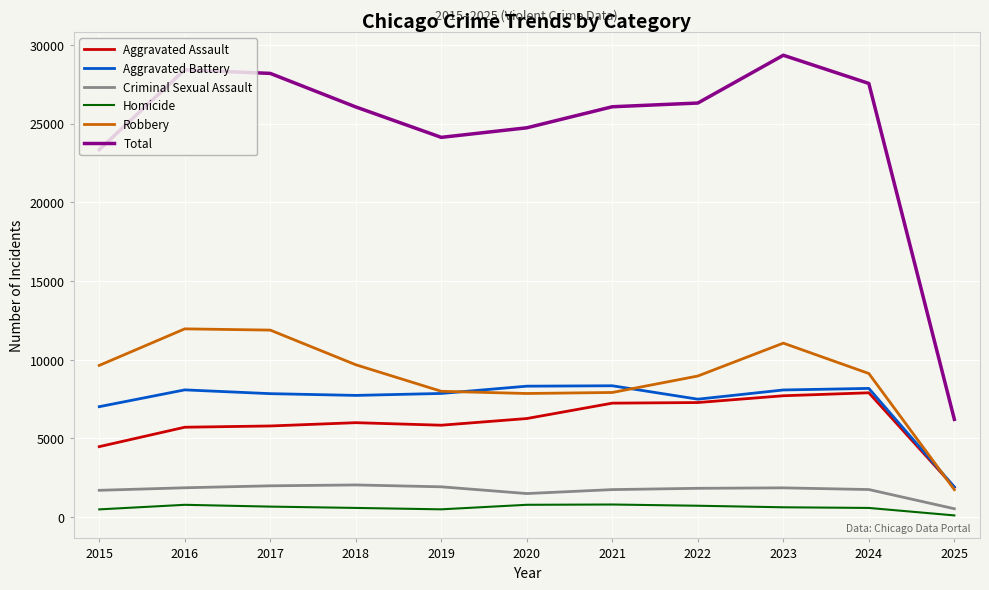

What is the smallest value displayed?

113